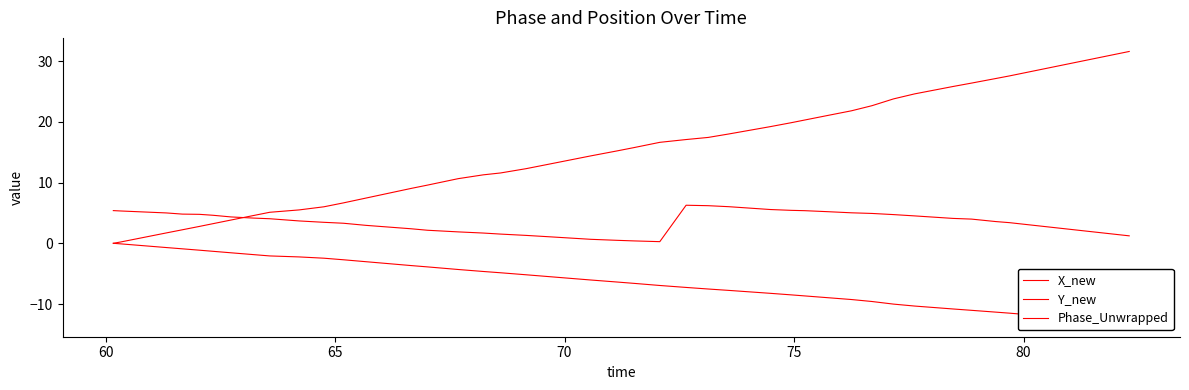

List the series in order of their overall mean, lowest first.

Y_new, Phase_Unwrapped, X_new